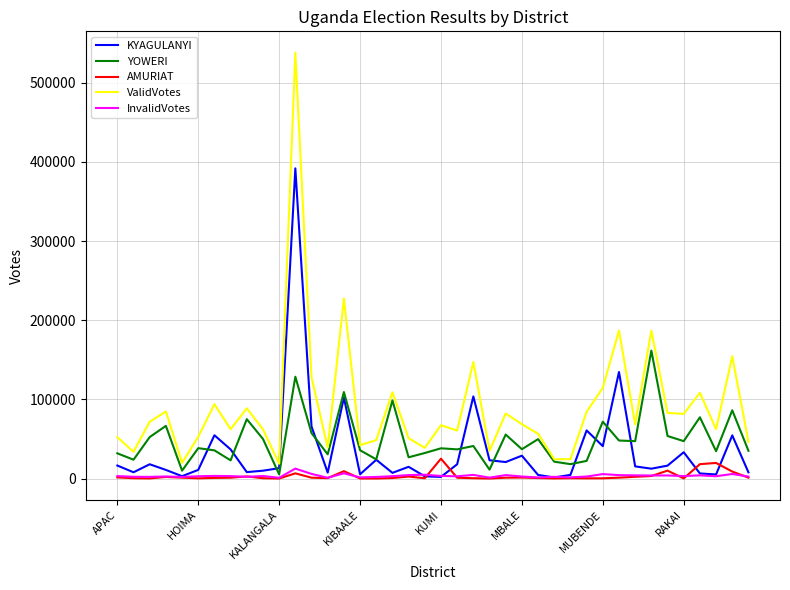

In KYAGULANYI, how many points are higher than both neighbors (excluding endpoints)?

12